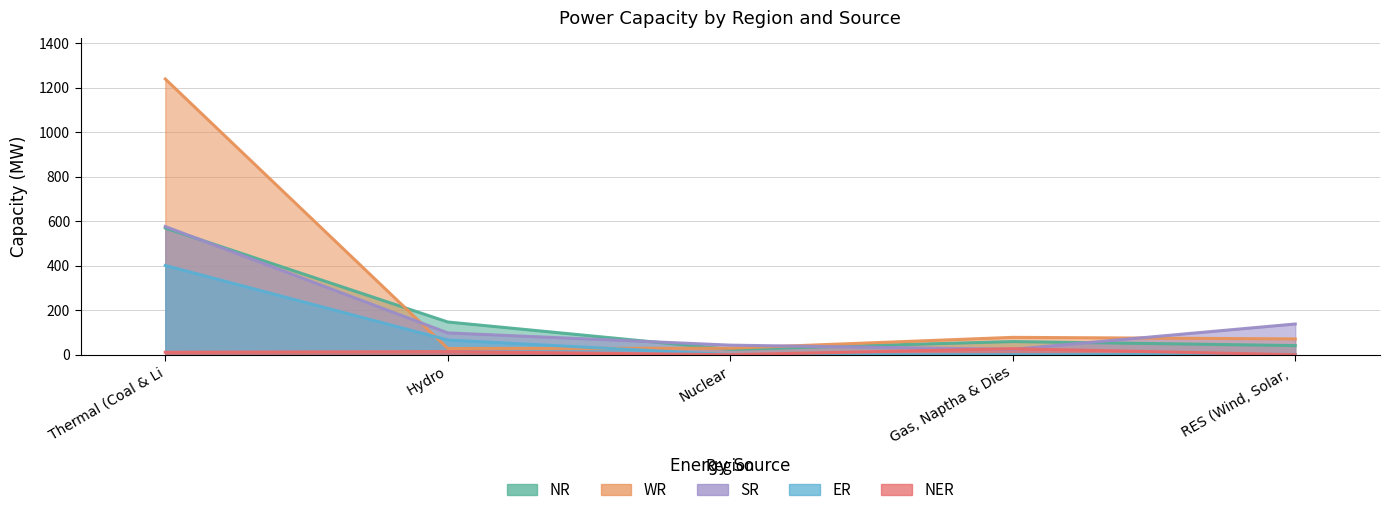

True or false: ER and NR intersect in this chart.

False